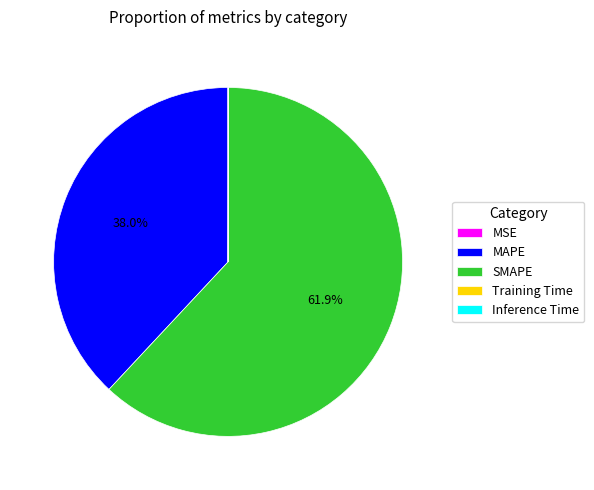

Is SMAPE the majority of the pie?

Yes